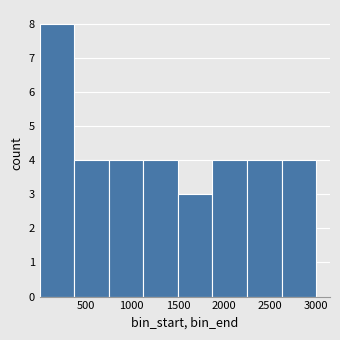

Over which range of the x-axis is the bar tallest?

0 to 400